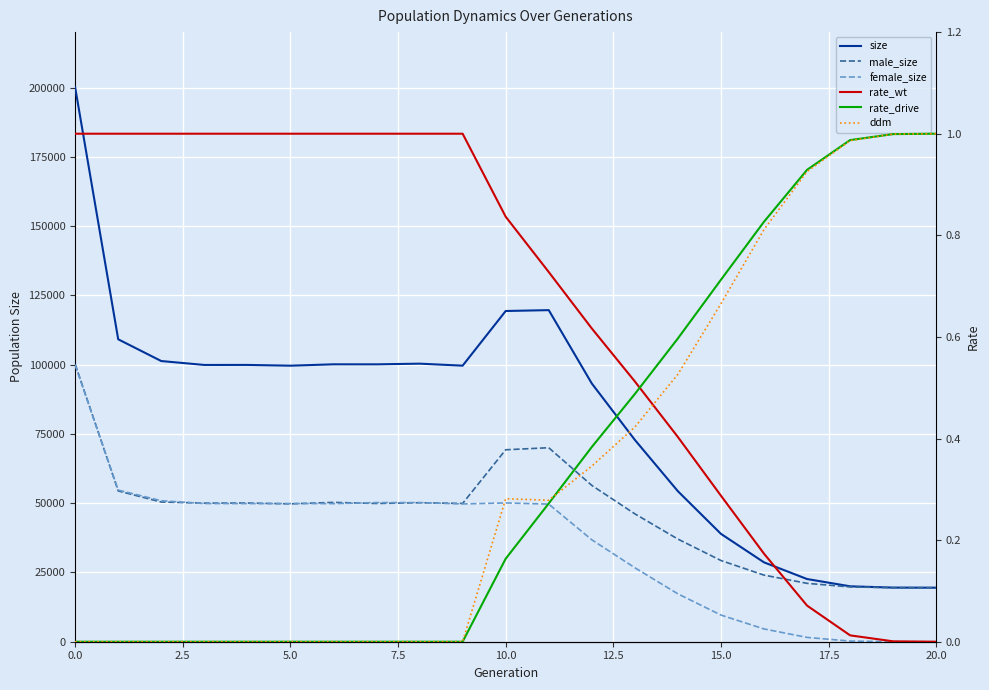

After their last crossing, which series has the higher values: rate_drive or rate_wt?

rate_drive